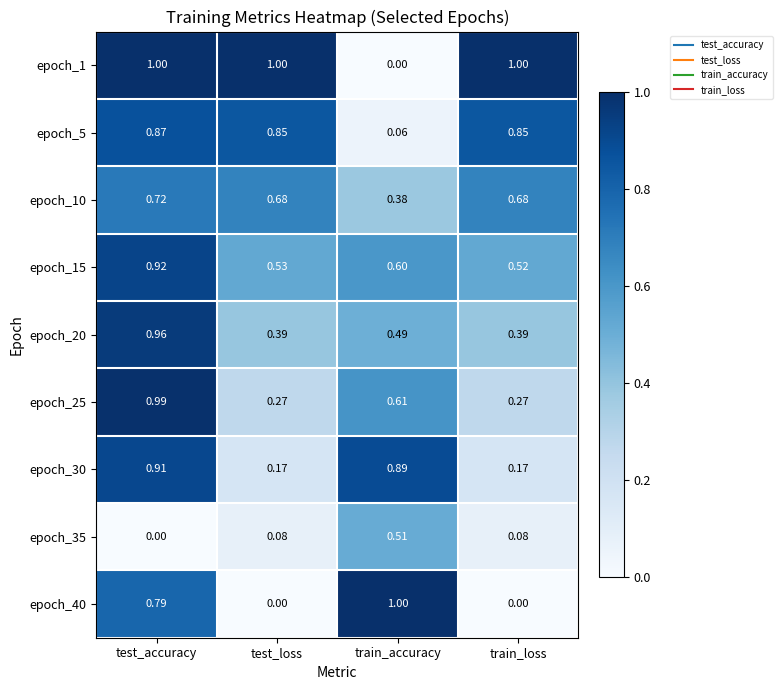

Is the value of epoch_15 at test_loss greater than the value of epoch_25 at test_loss?

Yes